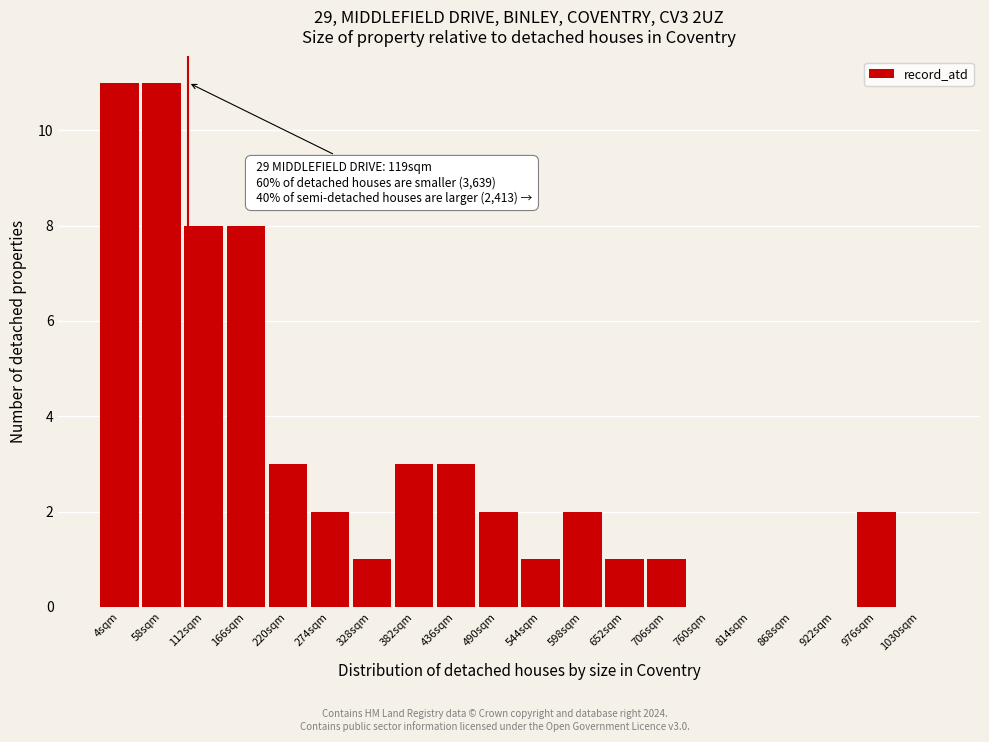

Reading left to right, transcribe all the data shown in this chart.

4sqm=11	58sqm=11	112sqm=8	166sqm=8	220sqm=3	274sqm=2	328sqm=1	382sqm=3	436sqm=3	490sqm=2	544sqm=1	598sqm=2	652sqm=1	706sqm=1	760sqm=0	814sqm=0	868sqm=0	922sqm=0	976sqm=2	1030sqm=0